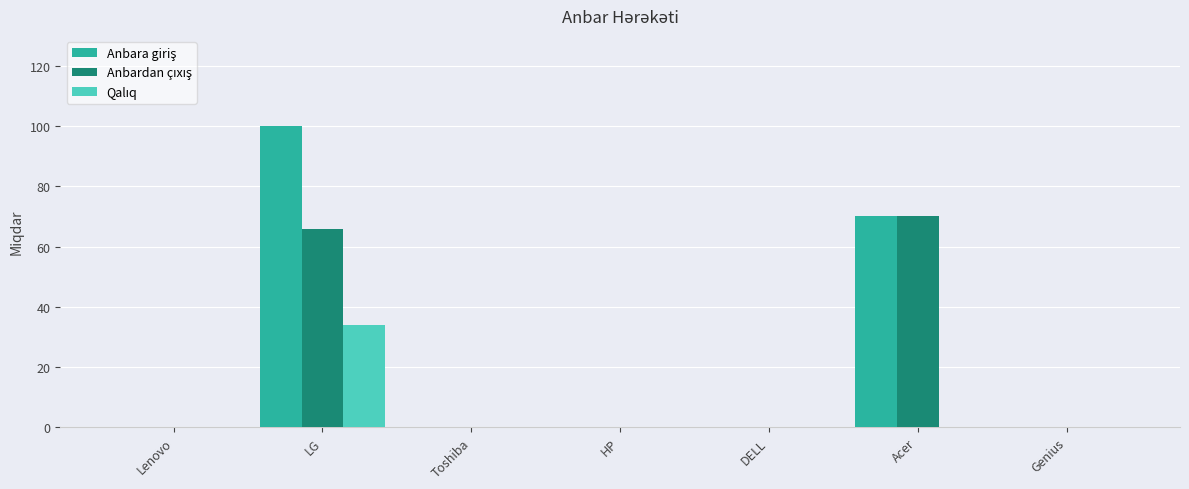

At which category does the chart reach its peak across all series?

LG